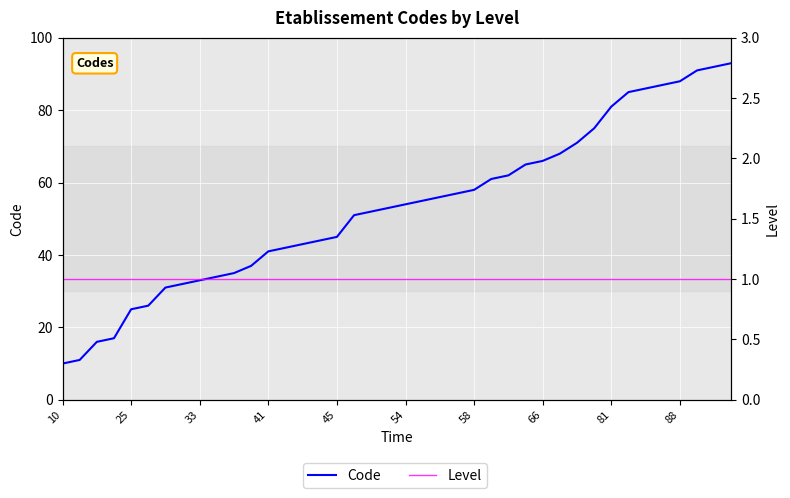

True or false: Level and Code cross at least once.

False